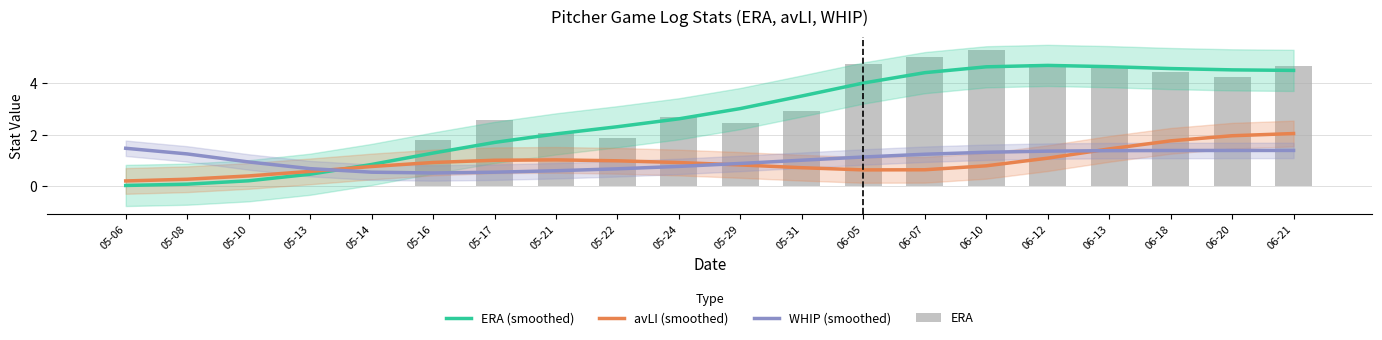

At which category does the chart reach its minimum across all series?

05-06